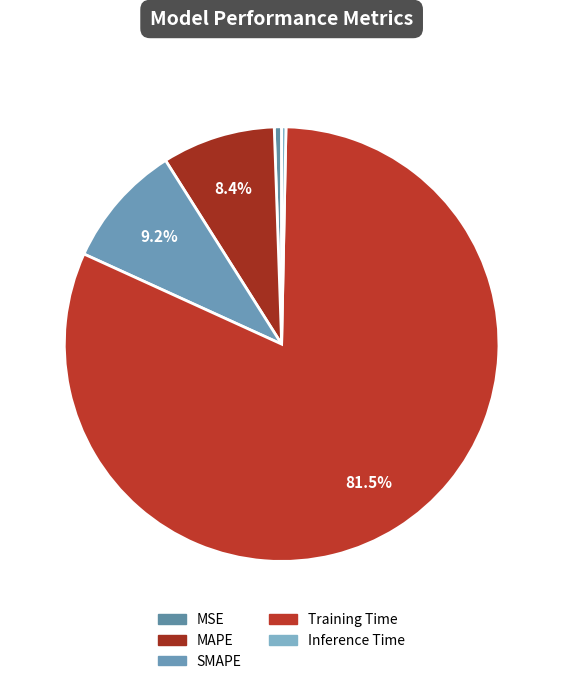

True or false: MAPE accounts for 8% of the total.

True